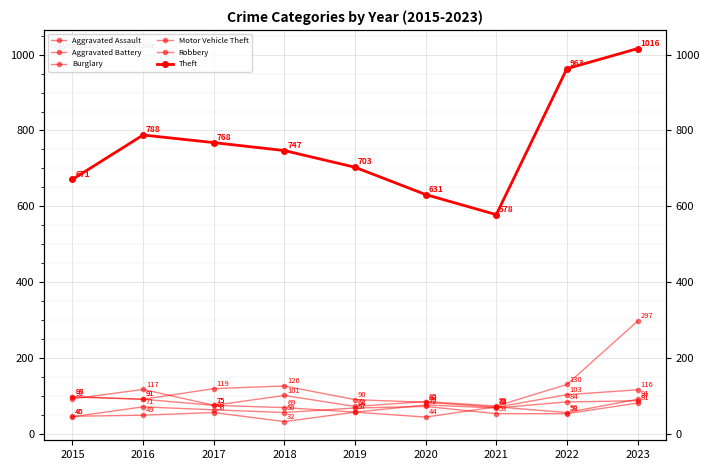

Rank the categories by Motor Vehicle Theft value from highest to lowest.

2023, 2022, 2018, 2015, 2016, 2020, 2017, 2021, 2019